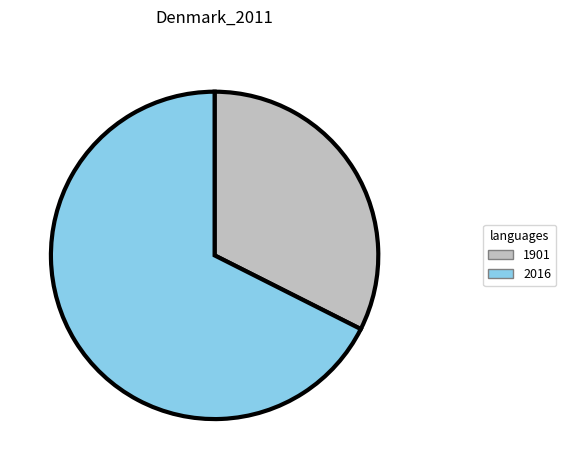

Is there a majority slice in this chart?

Yes